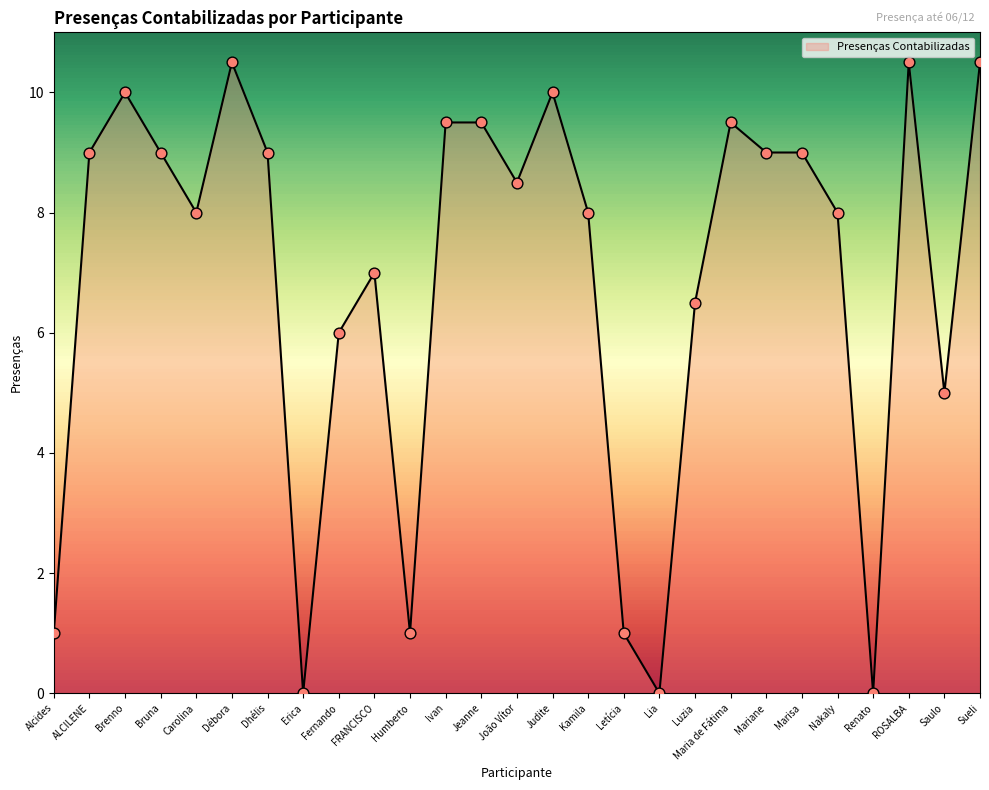

What is the change in value from Carolina to Mariane?

+1.0